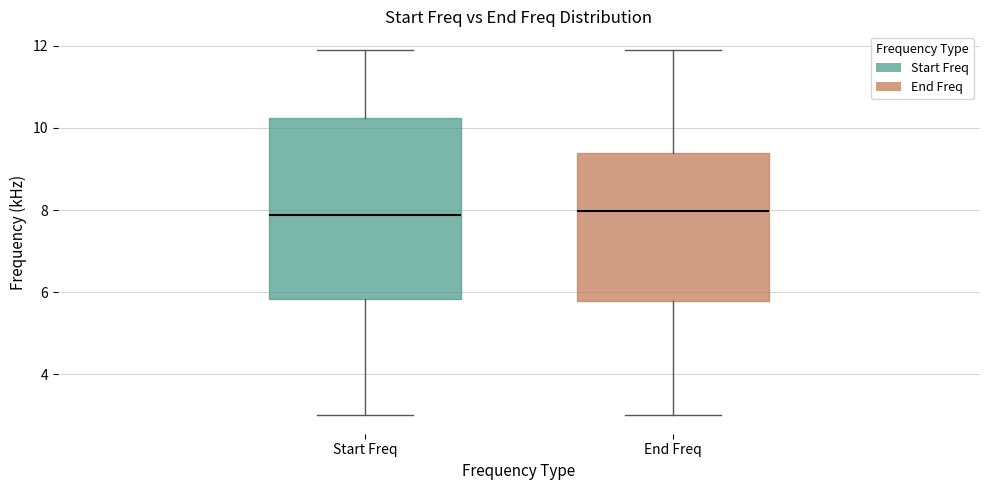

Reading left to right, read every box against the y-axis: the position of its median line, the range the box covers, and the ends of its whiskers. The values are not printed on the chart, so give them approximately, as read against the axis.

Start Freq: median 7.8, box 5.8 to 10.2, whiskers 3.0 to 12.0
End Freq: median 8.0, box 5.8 to 9.4, whiskers 3.0 to 12.0